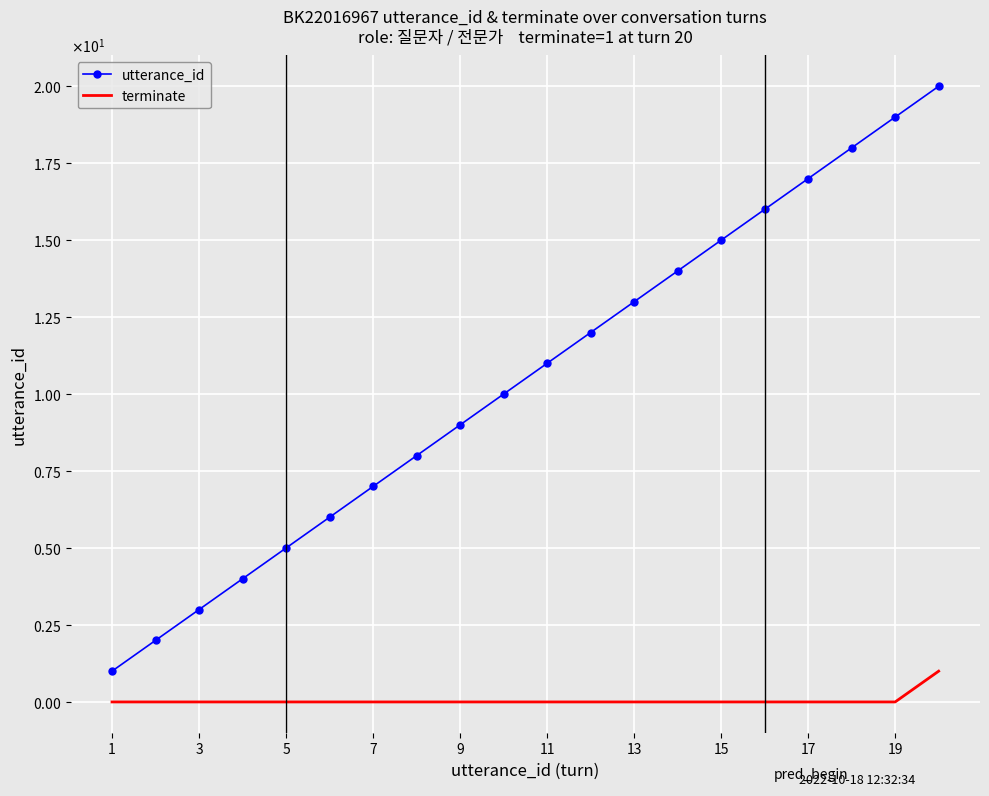

What are all the series names shown in the legend?

utterance_id, terminate